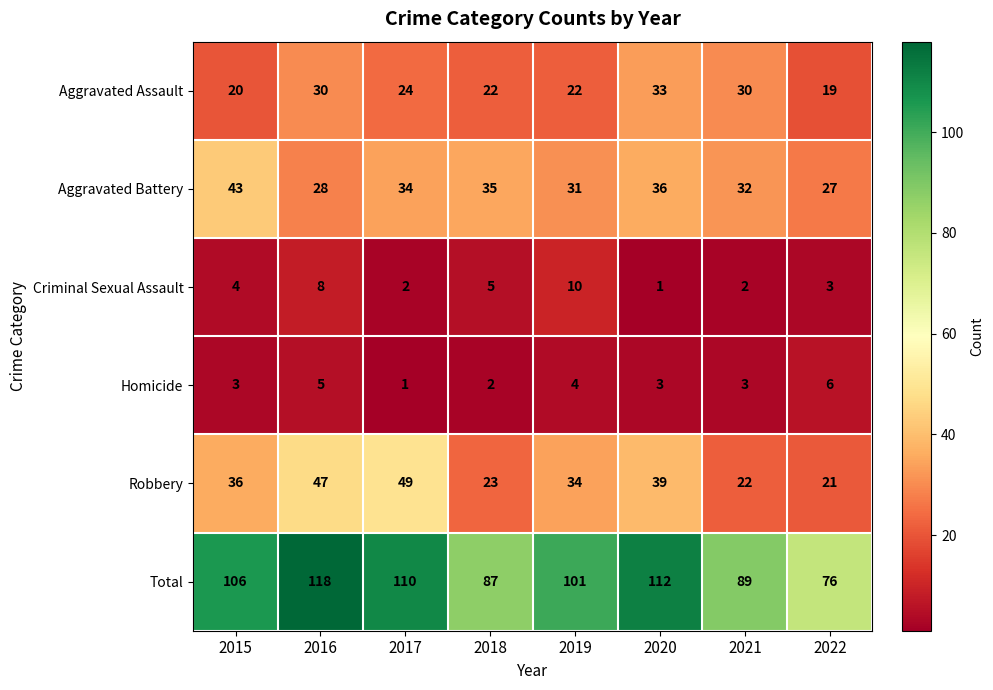

The value of Aggravated Assault at 2017 is 24. True or false?

True